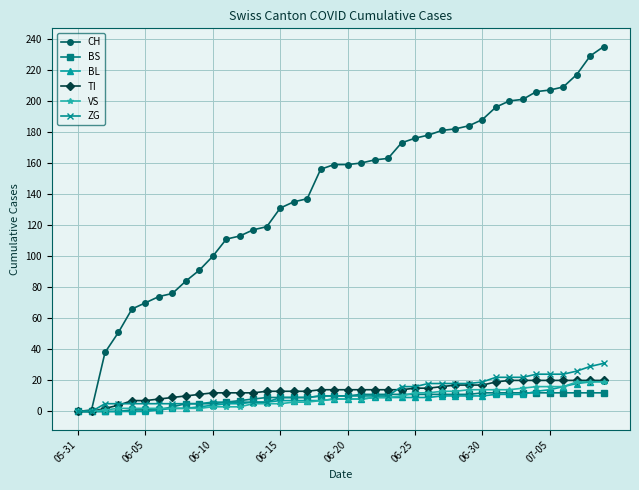

What is the highest value of the BL series?

20